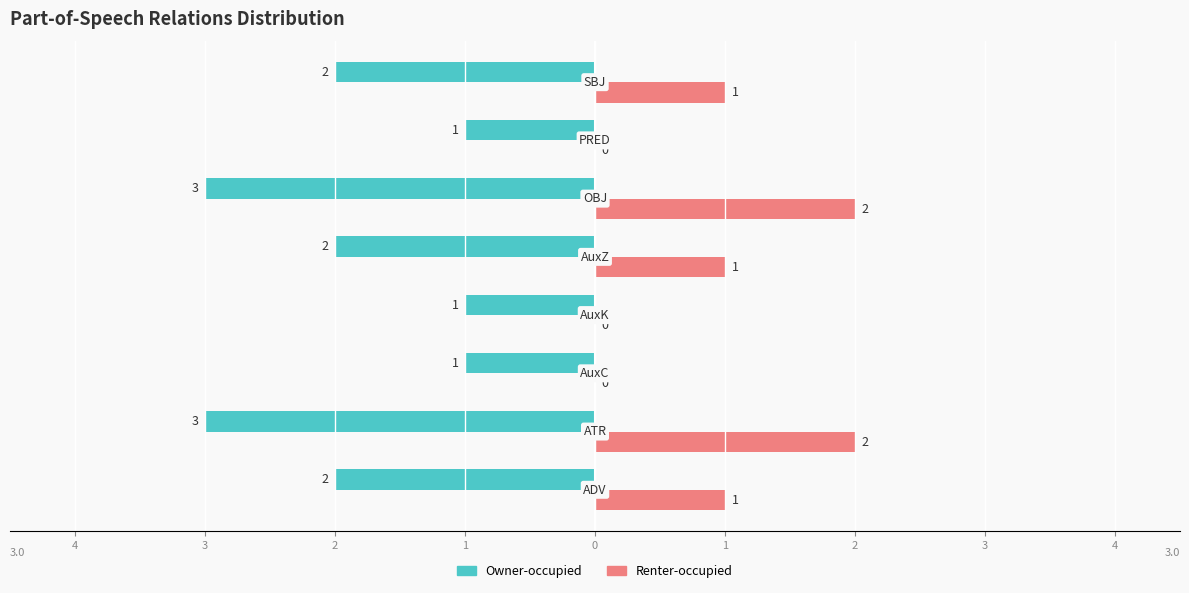

What is the difference between the maximum and second lowest values in the Owner-occupied series?

2